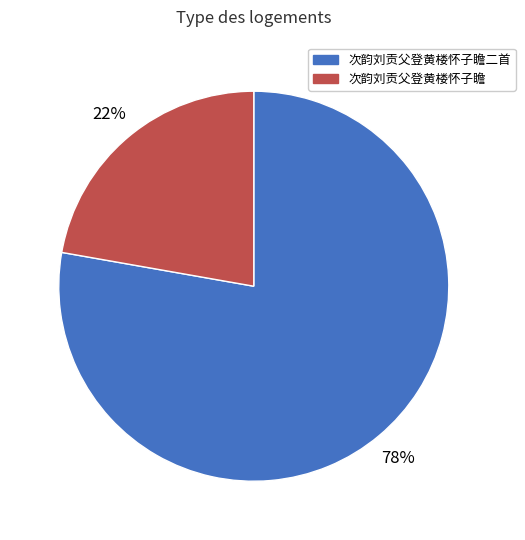

Between 次韵刘贡父登黄楼怀子瞻 and 次韵刘贡父登黄楼怀子瞻二首, which is larger?

次韵刘贡父登黄楼怀子瞻二首